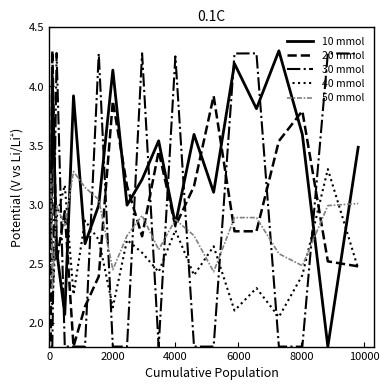

True or false: 20 mmol and 50 mmol cross at least once.

True